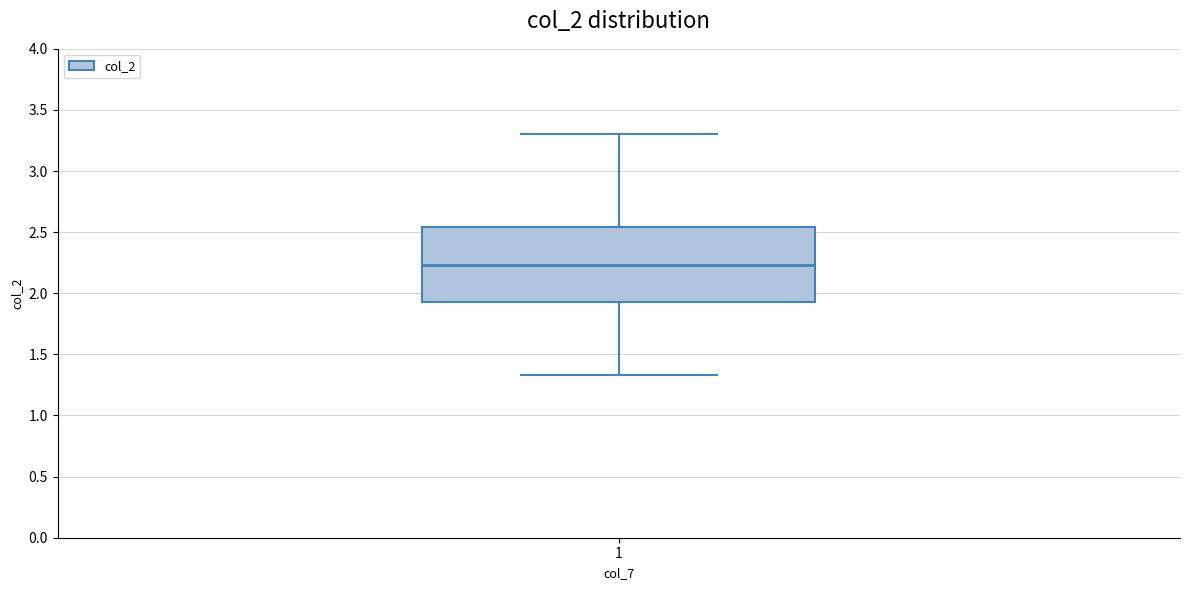

Read this box plot against the y-axis: the position of the median line, the range covered by the box, and the ends of both whiskers. The values are not printed on the chart, so give them approximately, as read against the axis.

median 2.25, box 1.95 to 2.55, whiskers 1.35 to 3.30